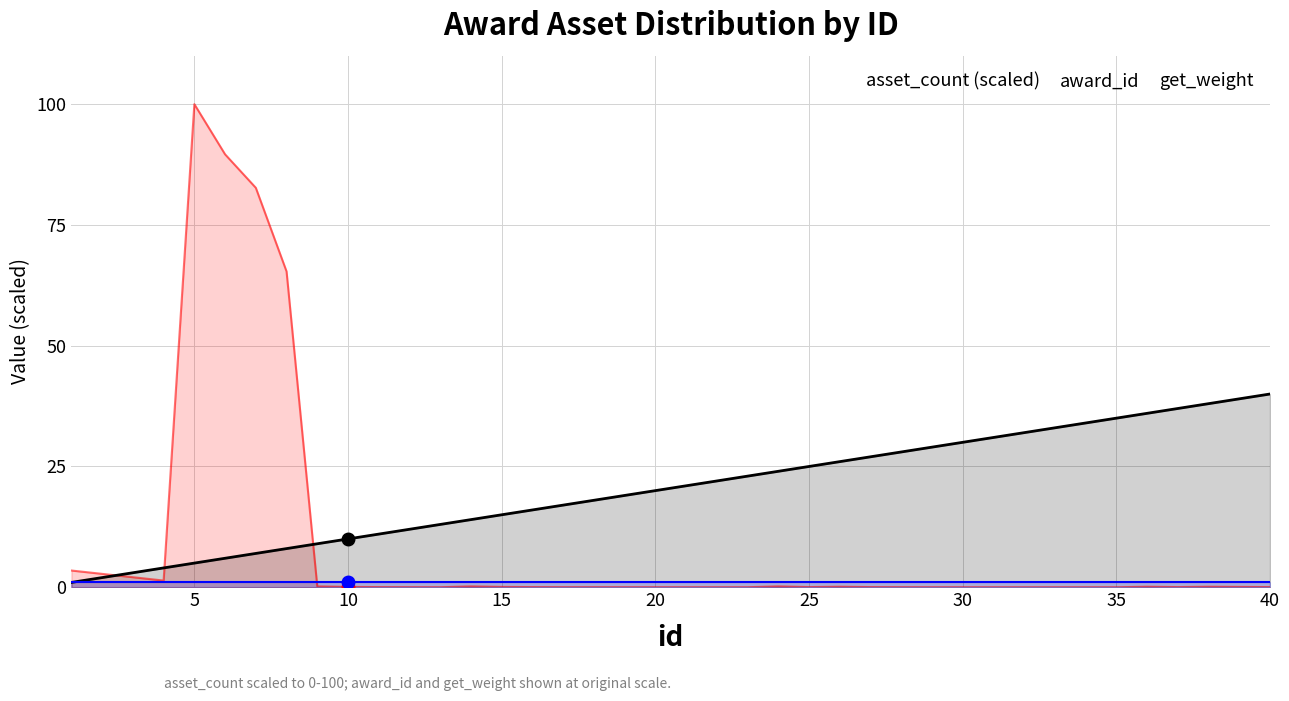

True or false: get_weight has more than 0 interior local peaks.

False